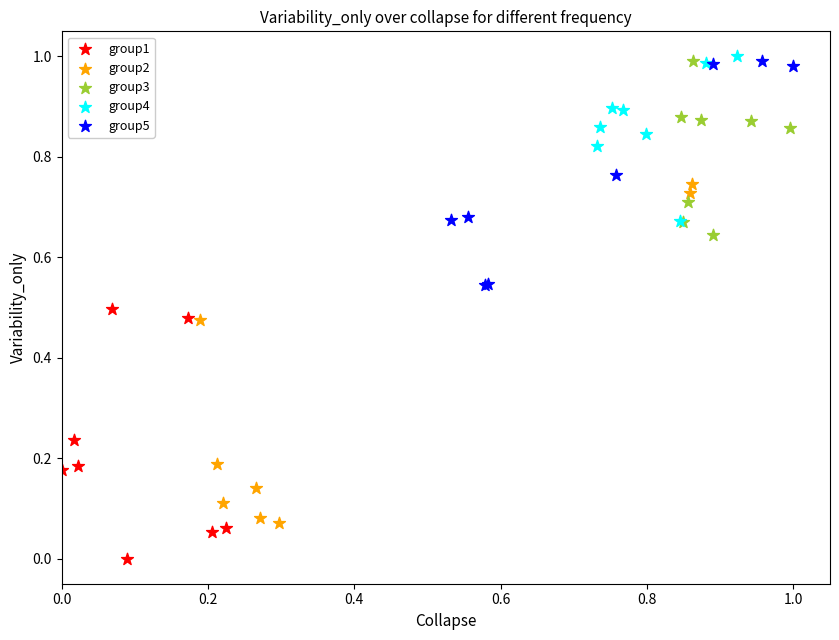

Which series contains the lowest Y value?

group1